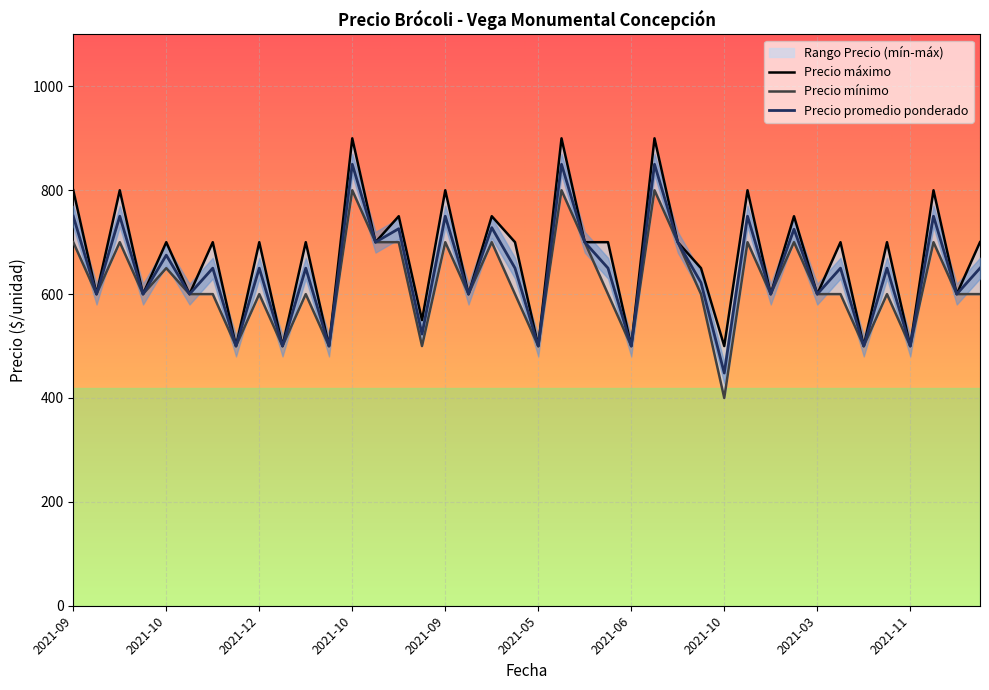

What is the difference between the maximum and minimum values in the Precio promedio ponderado series?

402